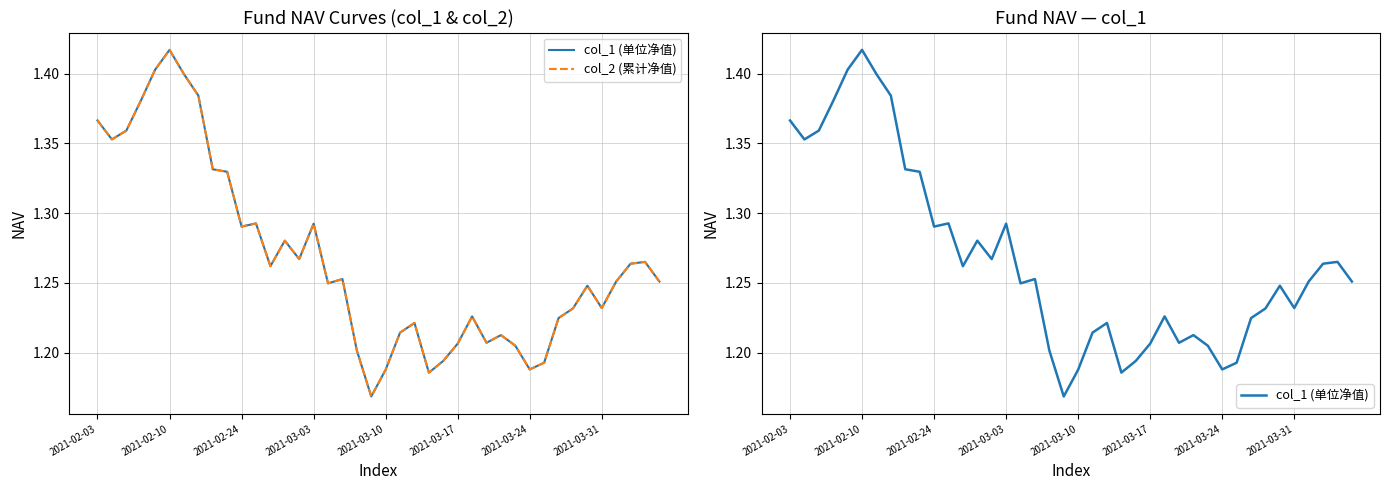

Reading left to right, extract all data points from this chart.

col_1 (单位净值): 1.4	1.4	1.4	1.4	1.4	1.4	1.4	1.4	1.3	1.3	1.3	1.3	1.3	1.3	1.3	1.3	1.2	1.3	1.2	1.2	1.2	1.2	1.2	1.2	1.2	1.2	1.2	1.2	1.2	1.2	1.2	1.2	1.2	1.2	1.2	1.2	1.3	1.3	1.3	1.3
col_2 (累计净值): 1.4	1.4	1.4	1.4	1.4	1.4	1.4	1.4	1.3	1.3	1.3	1.3	1.3	1.3	1.3	1.3	1.2	1.3	1.2	1.2	1.2	1.2	1.2	1.2	1.2	1.2	1.2	1.2	1.2	1.2	1.2	1.2	1.2	1.2	1.2	1.2	1.3	1.3	1.3	1.3